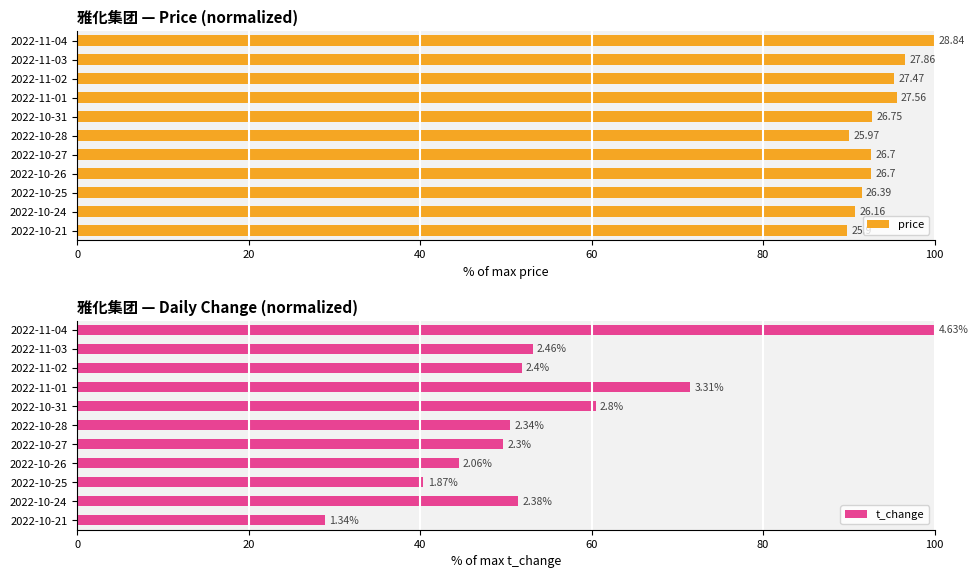

How many data points in t_change are less than 51?

5